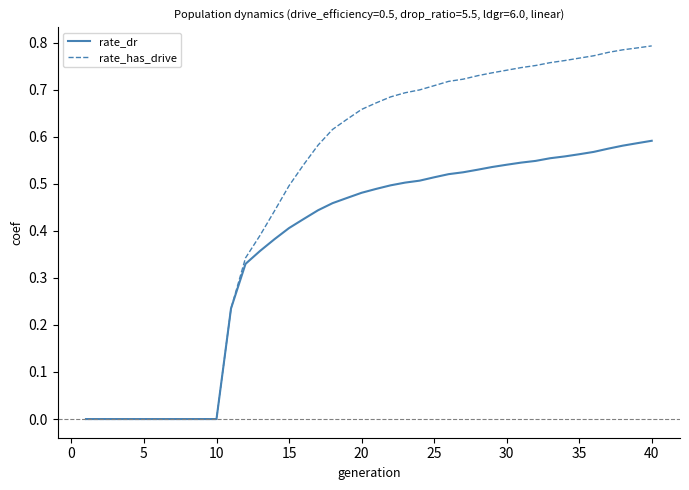

Which series has the largest total across all categories?

rate_has_drive